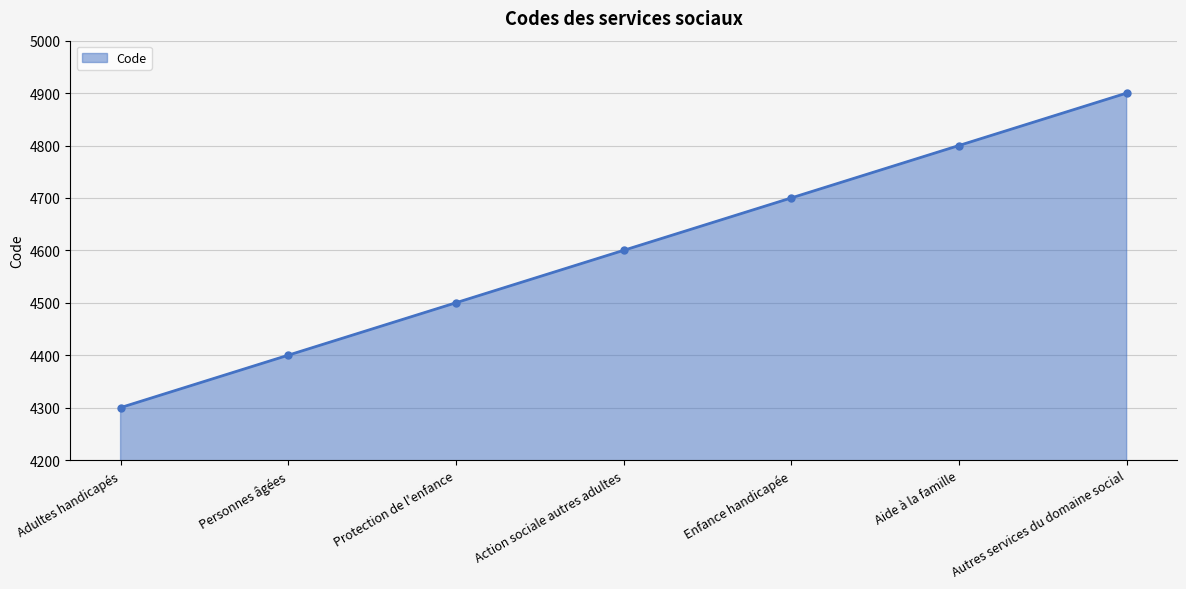

What is the value of the 2nd point from the left?

4400